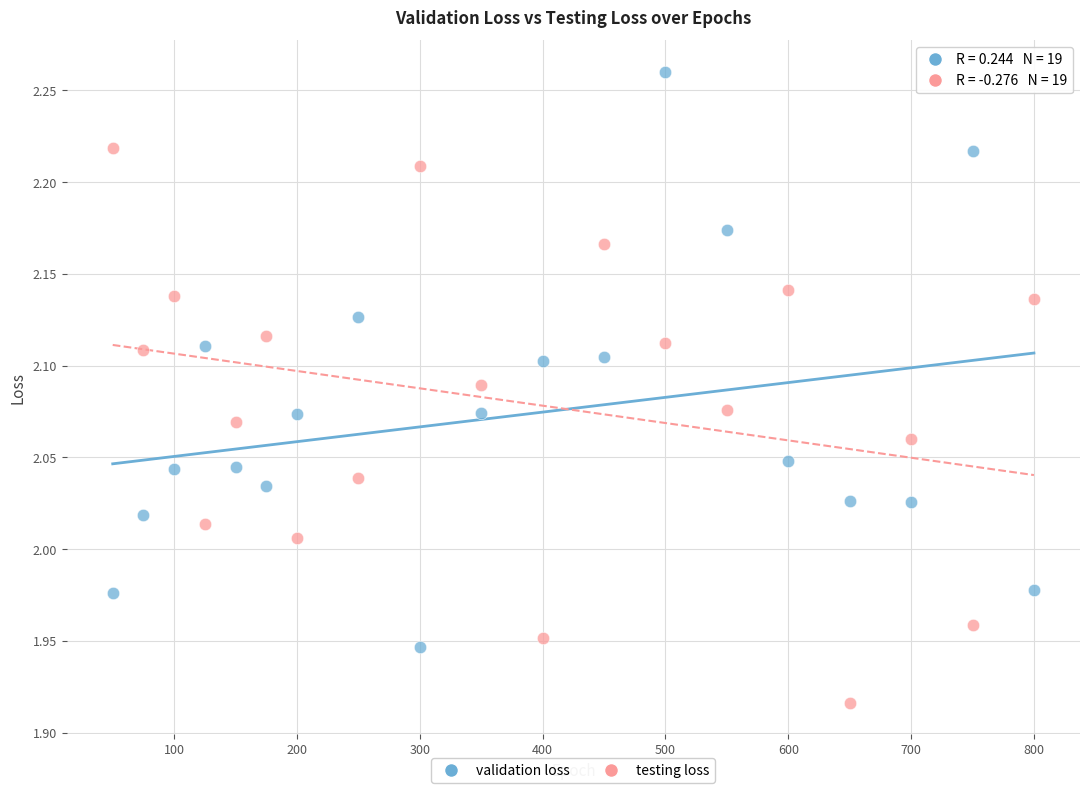

Which series reaches the maximum Y coordinate?

validation loss